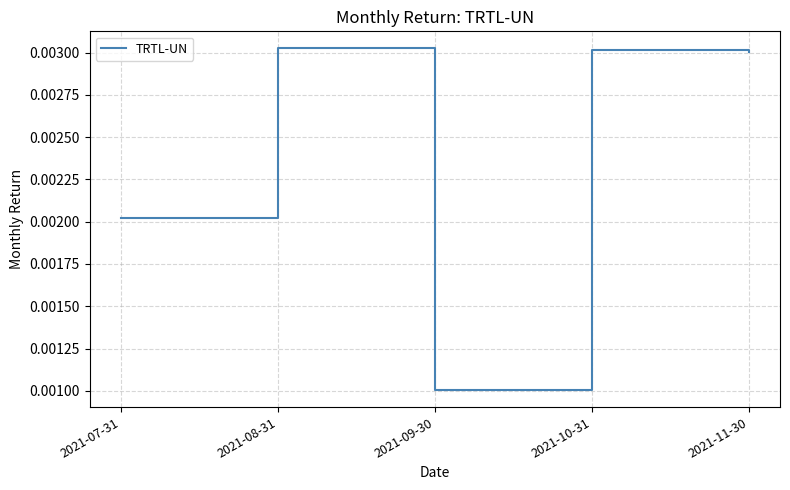

What position from the left is 2021-11-30?

5